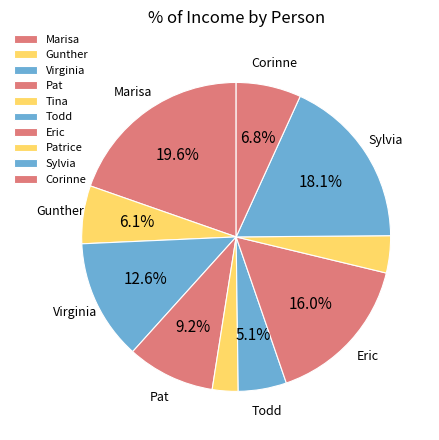

What percentage is the Tina slice, to the nearest percent?

3%